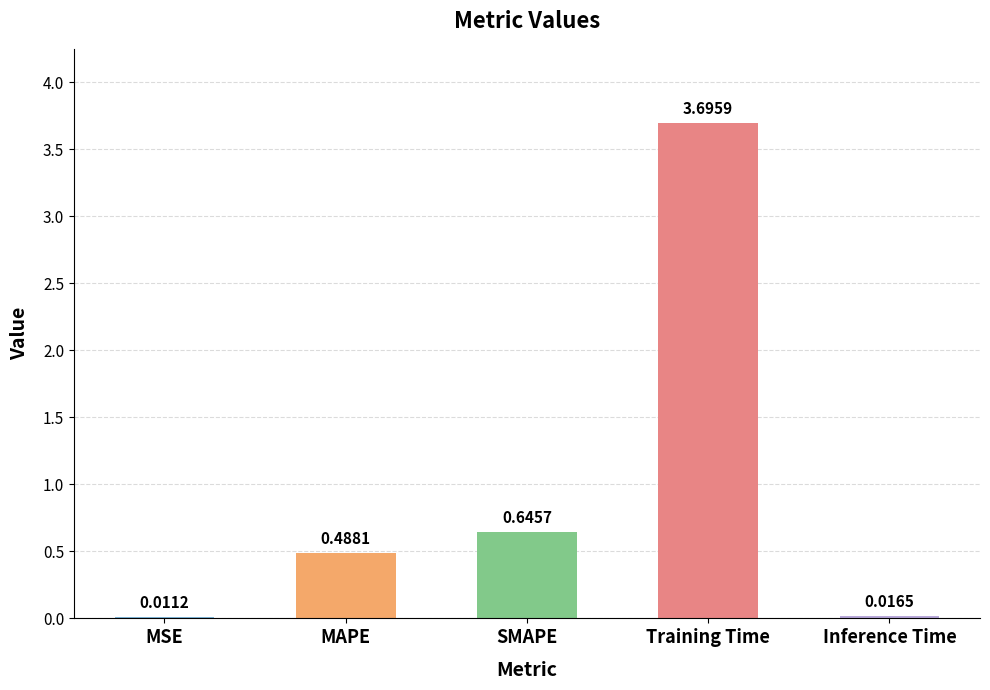

At which label is the value closest to 1?

SMAPE